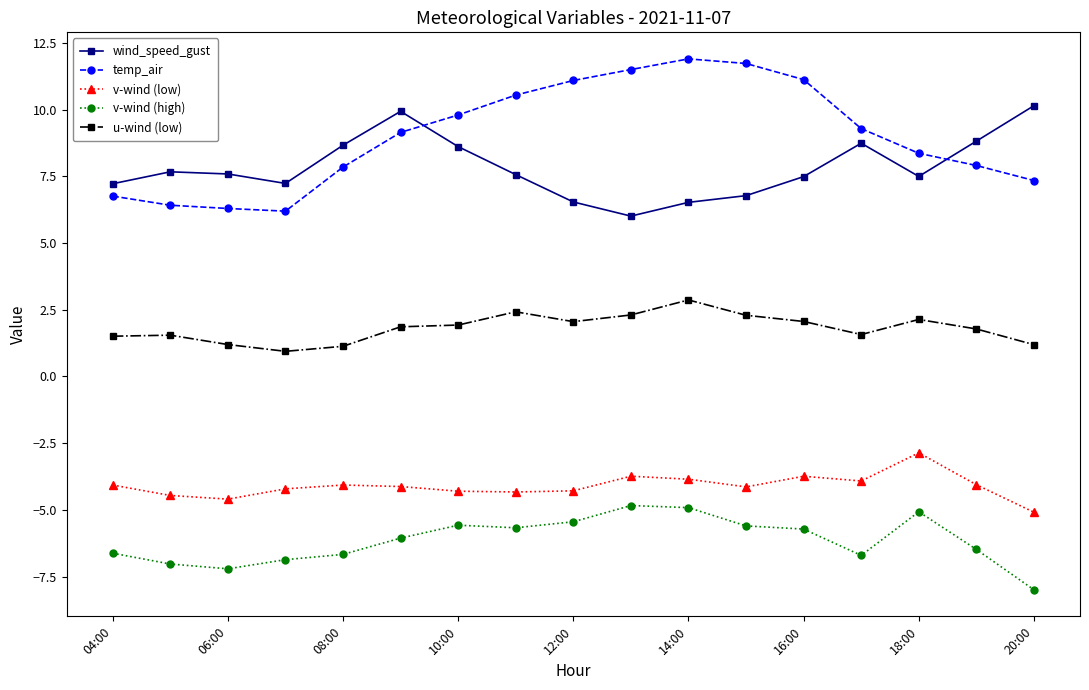

What is the maximum value for v-wind (high)?

-4.8